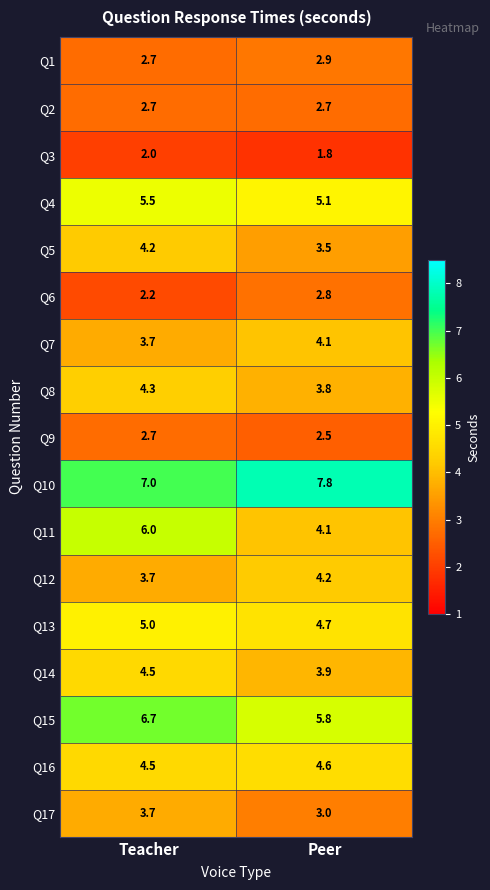

What is the approximate value of Q6 at Teacher?

2.2